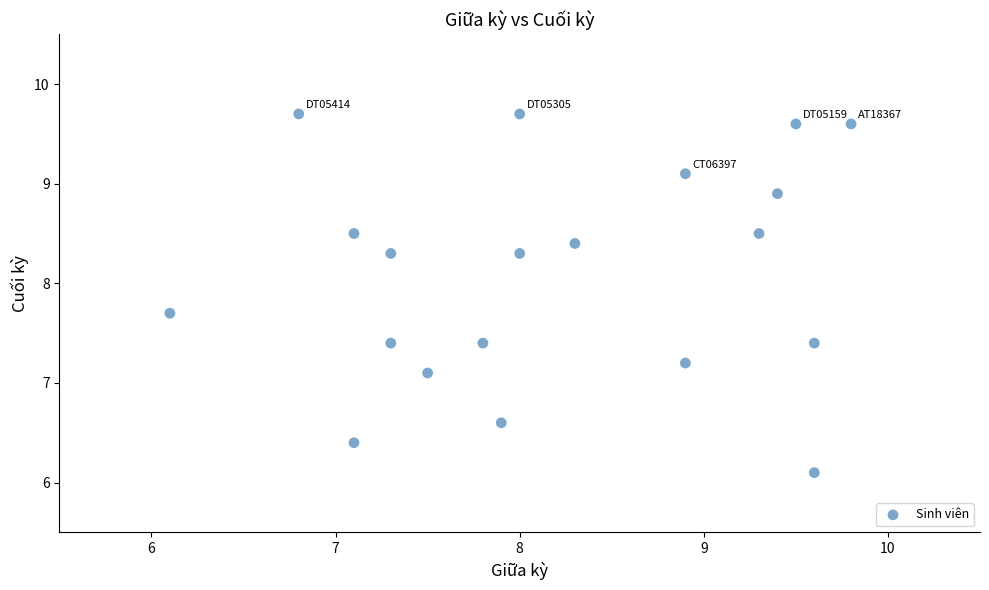

What Y value in the scatter plot is closest to 7?

7.1